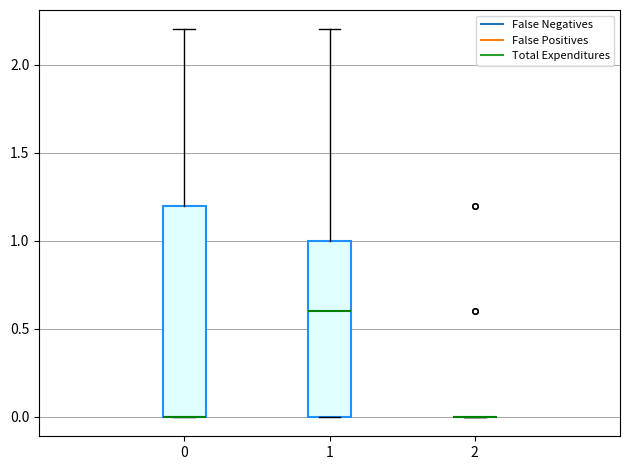

Reading left to right, transcribe this box plot: for each box, give where its median line is, the range the box spans, and where its two whiskers end, as read against the y-axis. The values are not printed on the chart, so give them approximately, as read against the axis.

0: median 0.0 (drawn on the box's lower edge), box 0.0 to 1.2, whiskers 0.0 to 2.2
1: median 0.6, box 0.0 to 1.0, whiskers 0.0 to 2.2
2: box collapsed to a line at 0.0, whiskers 0.0 to 0.0